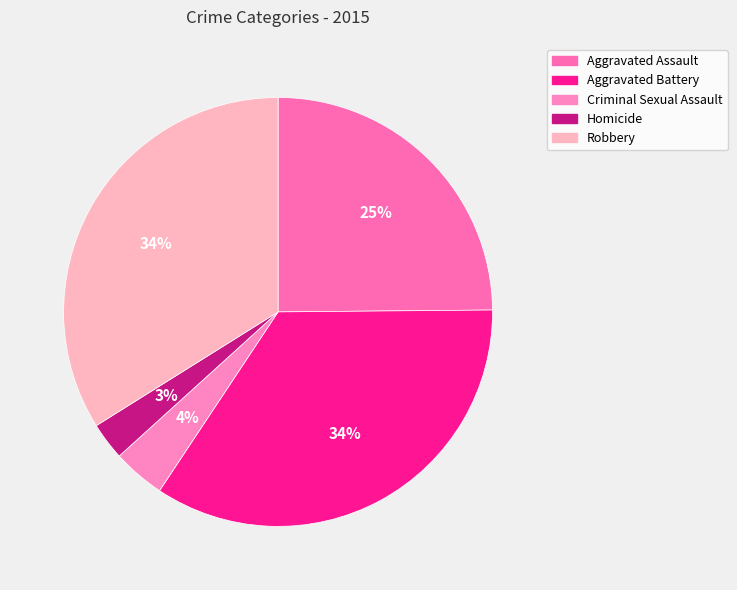

What percentage do Criminal Sexual Assault and Aggravated Battery together represent?

38.4%